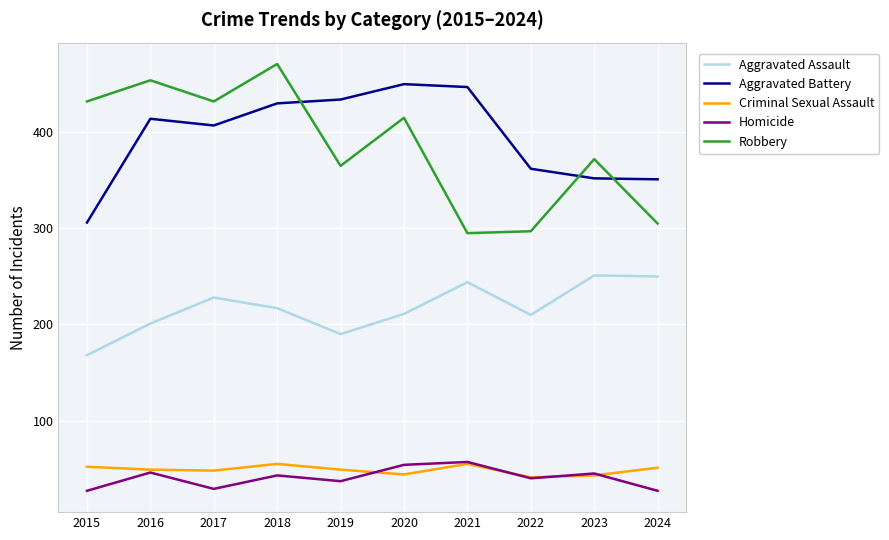

How many series are shown in this chart?

5